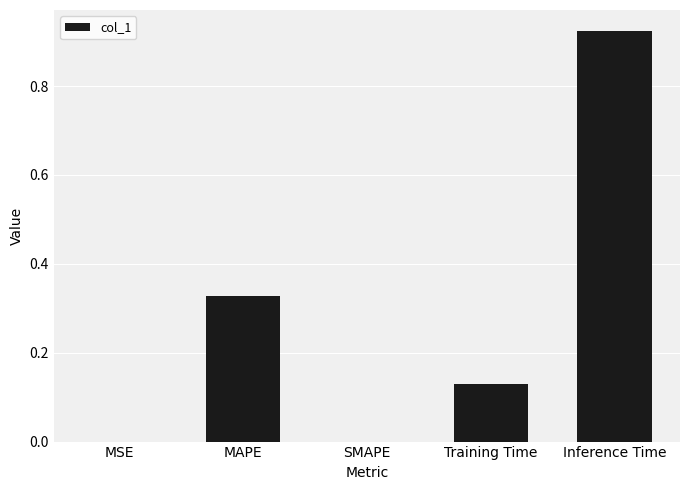

What is the sum of all values?

1.4